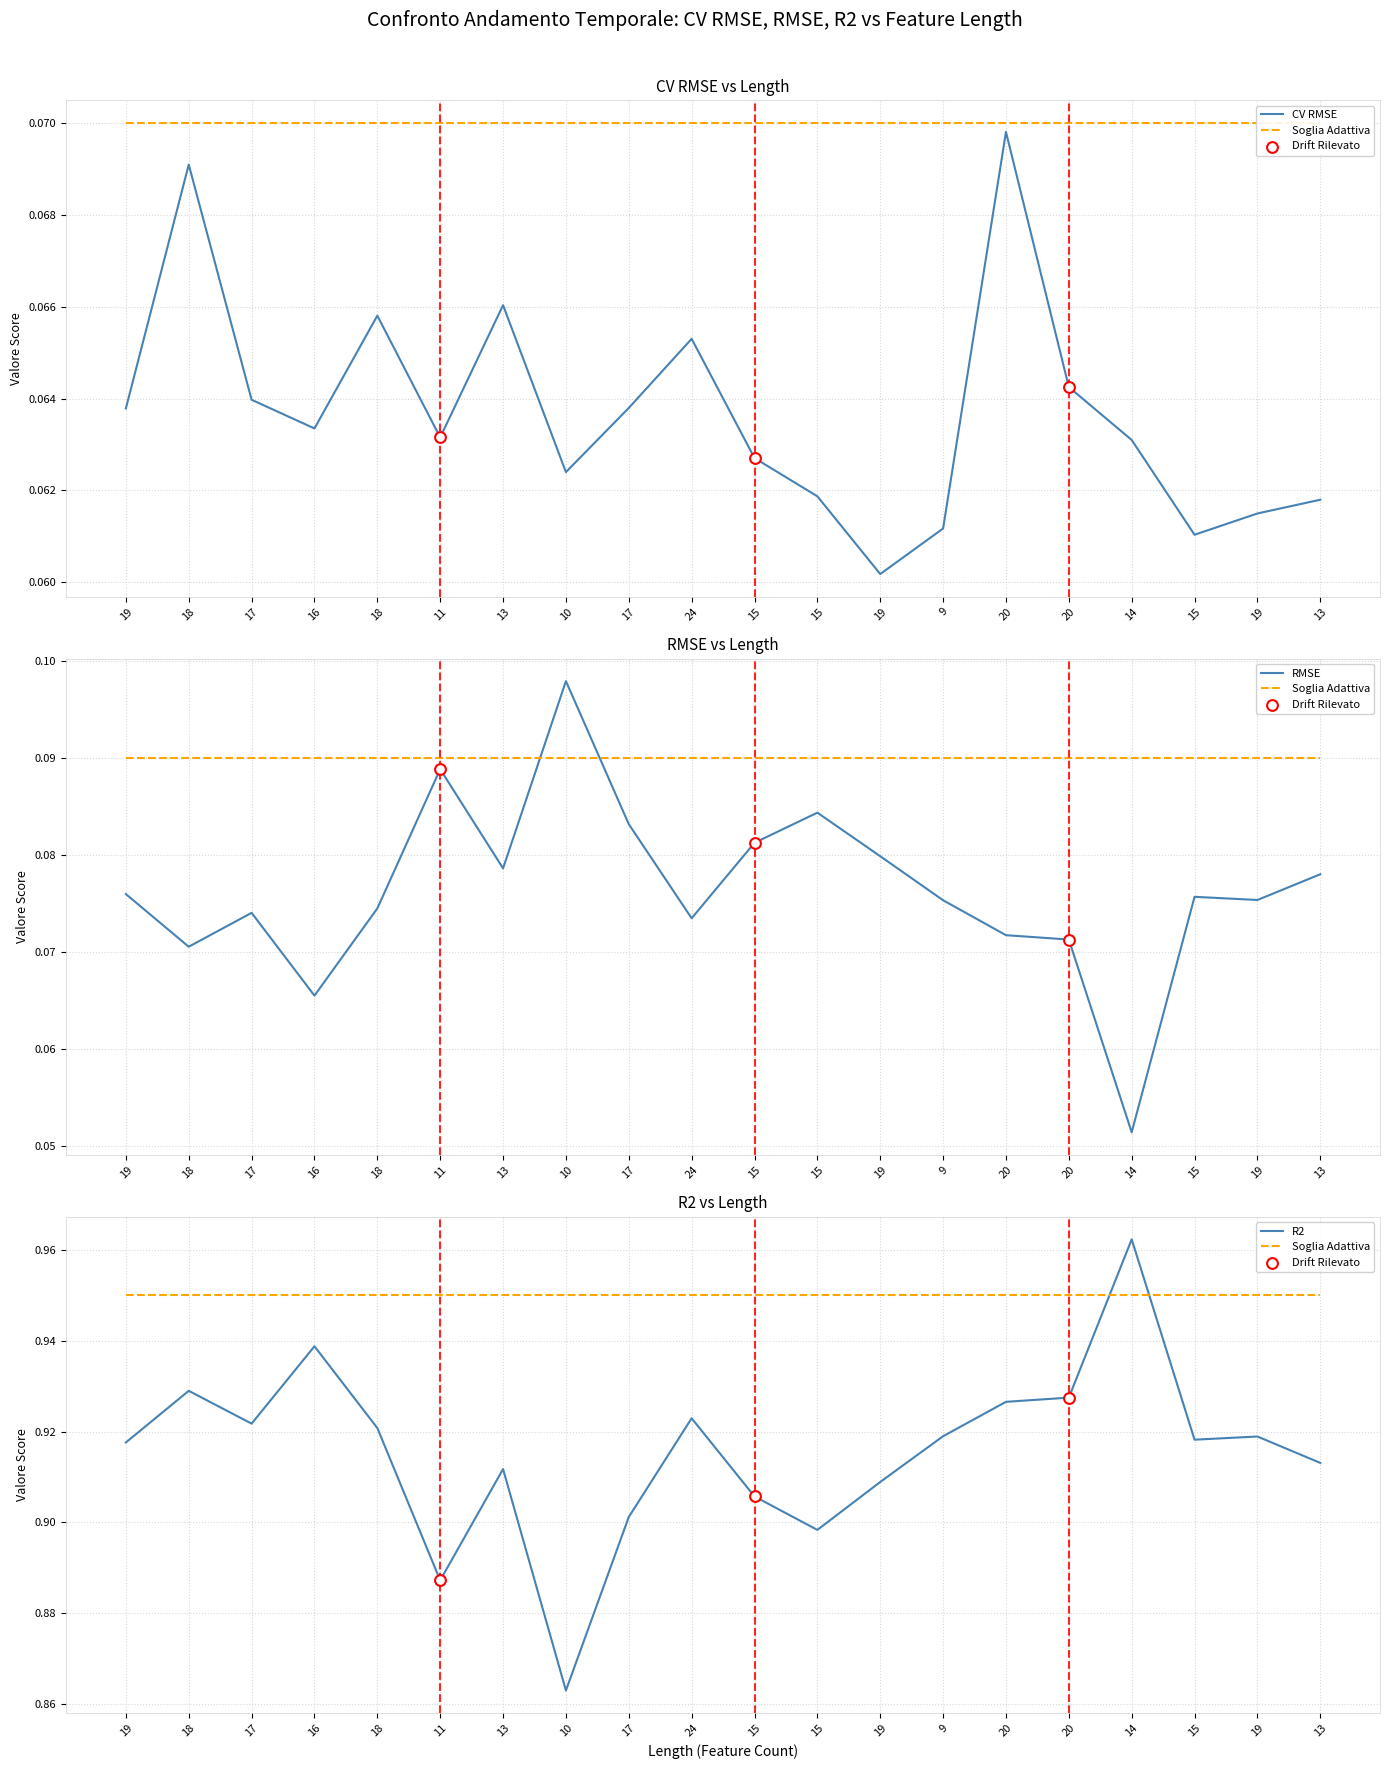

Which series has the largest total across all categories?

Soglia Adattiva